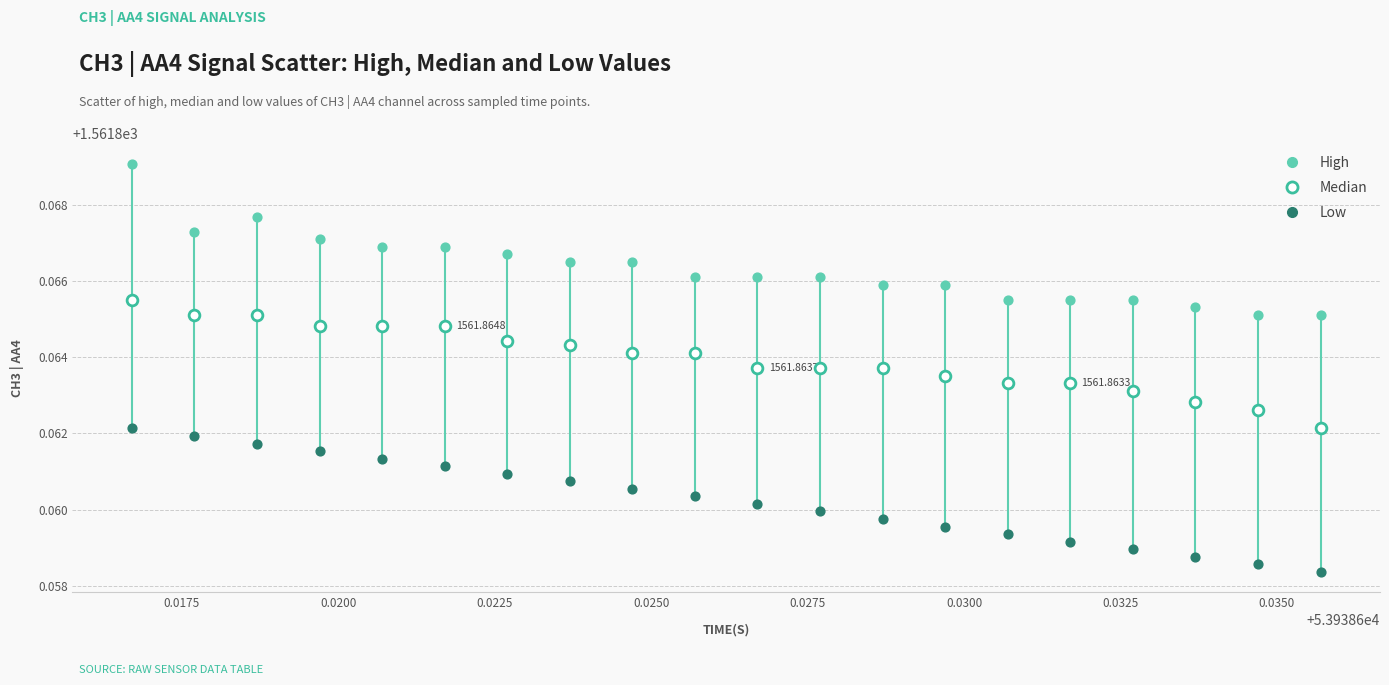

Which series reaches the maximum Y coordinate?

High